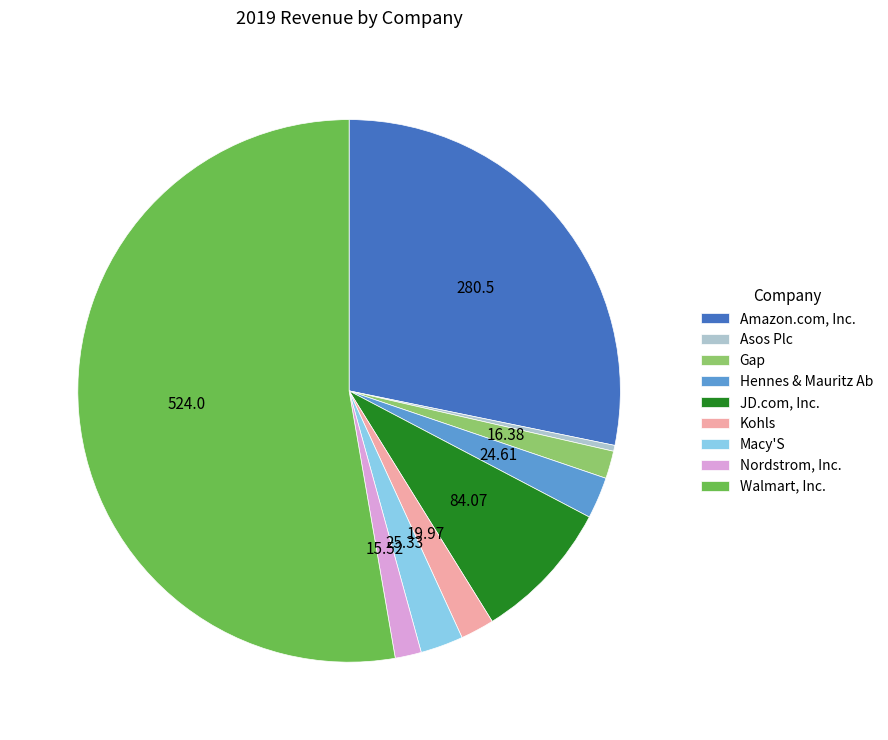

Is there a majority slice in this chart?

Yes